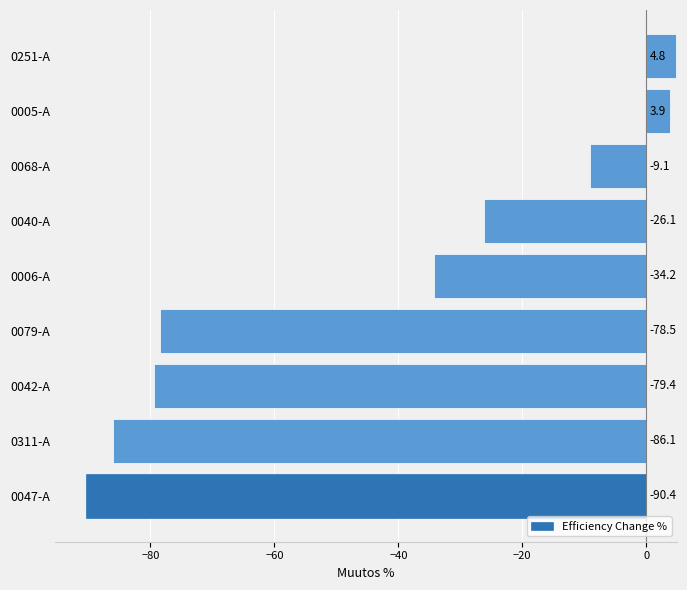

Reading bottom to top, extract all data points from this chart.

-90.4	-86.1	-79.4	-78.5	-34.2	-26.1	-9.1	3.9	4.8